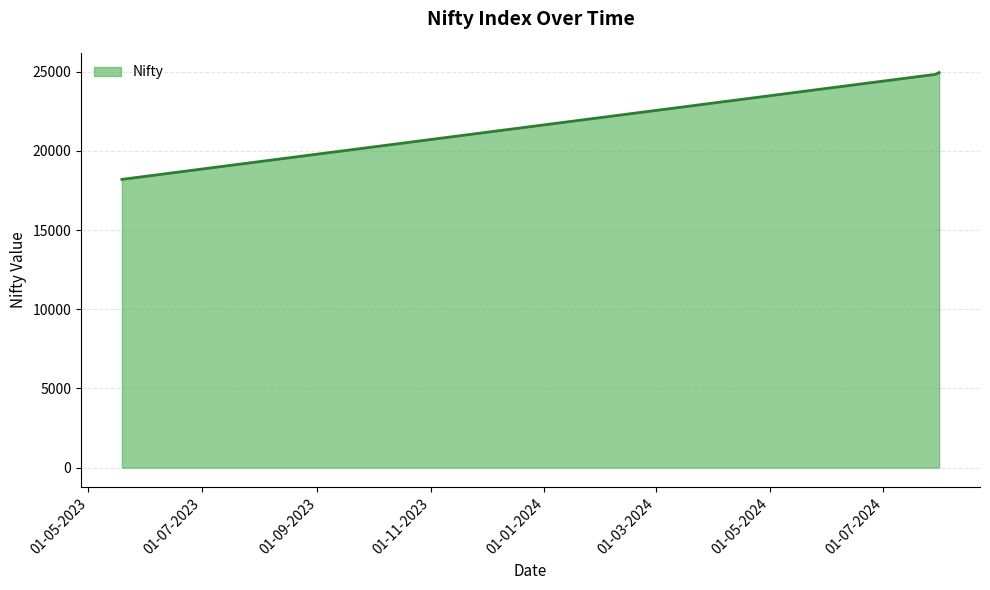

What is the smallest value displayed?

18203.4